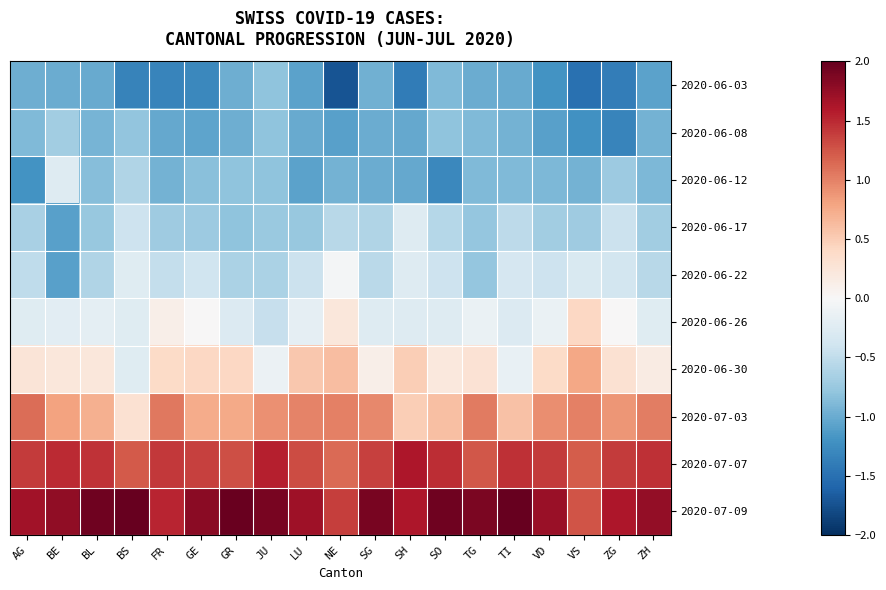

Reading left to right, what are all the values shown in this chart?

2020-06-03: AG=-1.0	BE=-1.0	BL=-1.0	BS=-1.3	FR=-1.3	GE=-1.3	GR=-1.0	JU=-0.8	LU=-1.1	NE=-1.7	SG=-1.0	SH=-1.4	SO=-0.9	TG=-1.0	TI=-1.0	VD=-1.2	VS=-1.5	ZG=-1.4	ZH=-1.1
2020-06-08: AG=-0.9	BE=-0.7	BL=-0.9	BS=-0.8	FR=-1.0	GE=-1.1	GR=-1.0	JU=-0.8	LU=-1.0	NE=-1.1	SG=-1.0	SH=-1.0	SO=-0.8	TG=-0.9	TI=-1.0	VD=-1.1	VS=-1.2	ZG=-1.3	ZH=-1.0
2020-06-12: AG=-1.2	BE=-0.3	BL=-0.8	BS=-0.6	FR=-0.9	GE=-0.8	GR=-0.8	JU=-0.8	LU=-1.1	NE=-0.9	SG=-1.0	SH=-1.0	SO=-1.3	TG=-0.9	TI=-0.9	VD=-0.9	VS=-0.9	ZG=-0.7	ZH=-0.9
2020-06-17: AG=-0.7	BE=-1.1	BL=-0.8	BS=-0.4	FR=-0.7	GE=-0.7	GR=-0.8	JU=-0.7	LU=-0.8	NE=-0.6	SG=-0.6	SH=-0.3	SO=-0.6	TG=-0.8	TI=-0.5	VD=-0.7	VS=-0.7	ZG=-0.4	ZH=-0.7
2020-06-22: AG=-0.5	BE=-1.1	BL=-0.6	BS=-0.2	FR=-0.5	GE=-0.4	GR=-0.6	JU=-0.6	LU=-0.4	NE=-0.0	SG=-0.5	SH=-0.3	SO=-0.4	TG=-0.8	TI=-0.3	VD=-0.4	VS=-0.3	ZG=-0.4	ZH=-0.5
2020-06-26: AG=-0.2	BE=-0.2	BL=-0.2	BS=-0.2	FR=0.1	GE=0.0	GR=-0.3	JU=-0.5	LU=-0.2	NE=0.2	SG=-0.3	SH=-0.3	SO=-0.3	TG=-0.1	TI=-0.3	VD=-0.1	VS=0.4	ZG=0.0	ZH=-0.2
2020-06-30: AG=0.3	BE=0.2	BL=0.2	BS=-0.2	FR=0.4	GE=0.4	GR=0.4	JU=-0.1	LU=0.5	NE=0.6	SG=0.1	SH=0.5	SO=0.2	TG=0.3	TI=-0.1	VD=0.4	VS=0.8	ZG=0.3	ZH=0.2
2020-07-03: AG=1.1	BE=0.8	BL=0.7	BS=0.3	FR=1.1	GE=0.7	GR=0.8	JU=0.9	LU=1.0	NE=1.0	SG=1.0	SH=0.5	SO=0.6	TG=1.0	TI=0.6	VD=0.9	VS=1.0	ZG=0.9	ZH=1.0
2020-07-07: AG=1.4	BE=1.5	BL=1.5	BS=1.2	FR=1.4	GE=1.4	GR=1.3	JU=1.6	LU=1.3	NE=1.1	SG=1.4	SH=1.6	SO=1.5	TG=1.2	TI=1.5	VD=1.4	VS=1.2	ZG=1.4	ZH=1.5
2020-07-09: AG=1.7	BE=1.8	BL=1.9	BS=2.3	FR=1.5	GE=1.8	GR=2.0	JU=1.9	LU=1.7	NE=1.4	SG=1.9	SH=1.6	SO=1.9	TG=1.9	TI=2.1	VD=1.7	VS=1.3	ZG=1.6	ZH=1.8